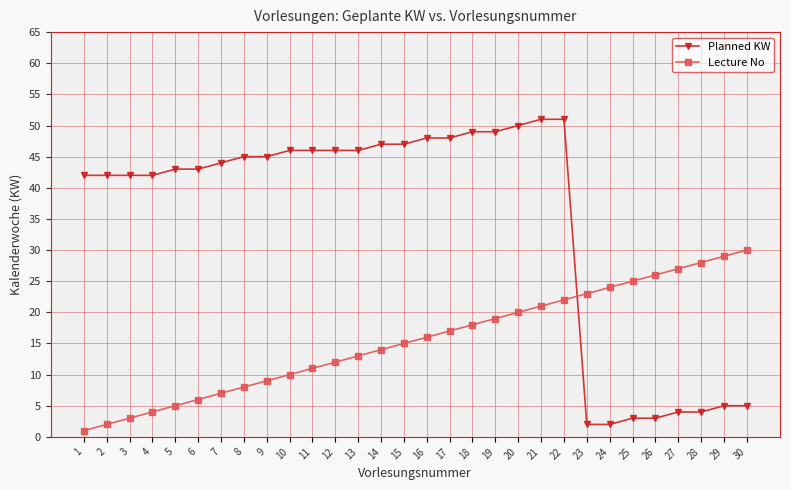

At which label is Lecture No closest to 15?

15